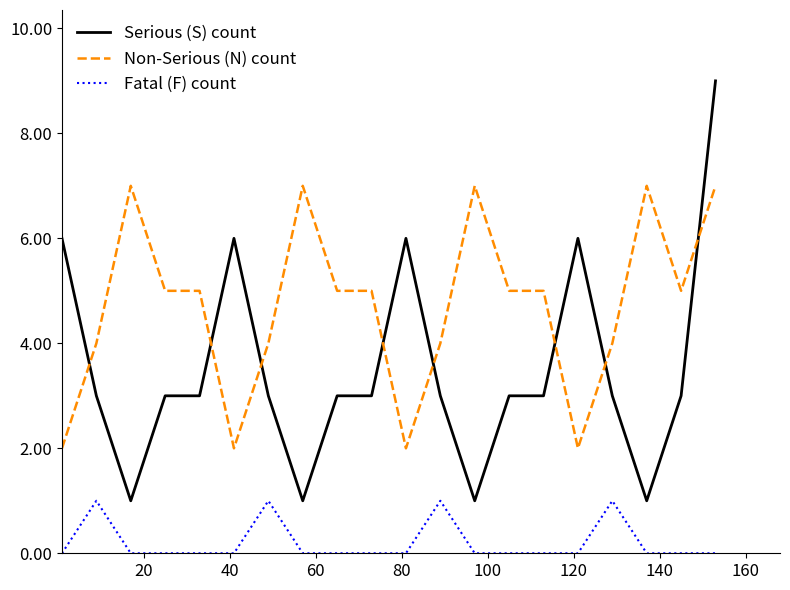

List the series in order of their overall mean, highest first.

Non-Serious (N) count, Serious (S) count, Fatal (F) count